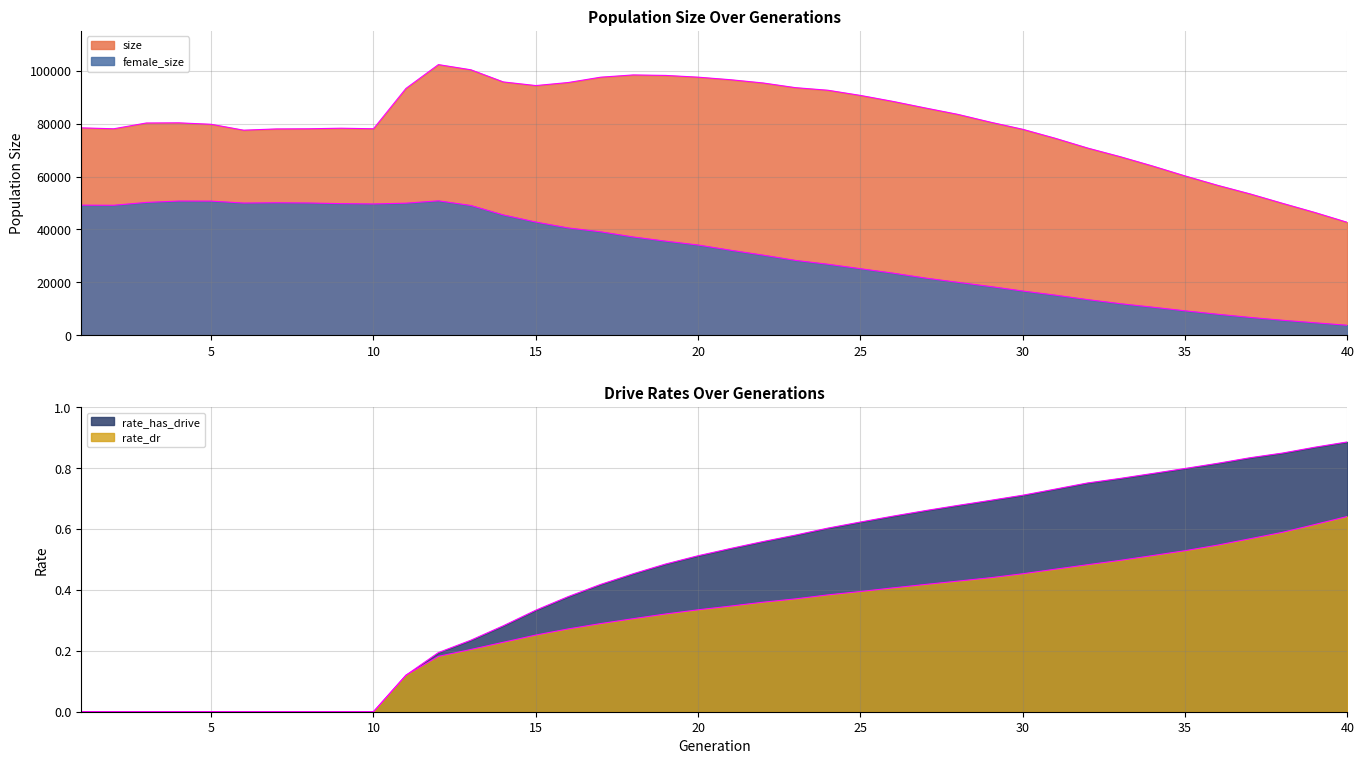

What are all the series names shown in the legend?

size, female_size, rate_dr, rate_has_drive